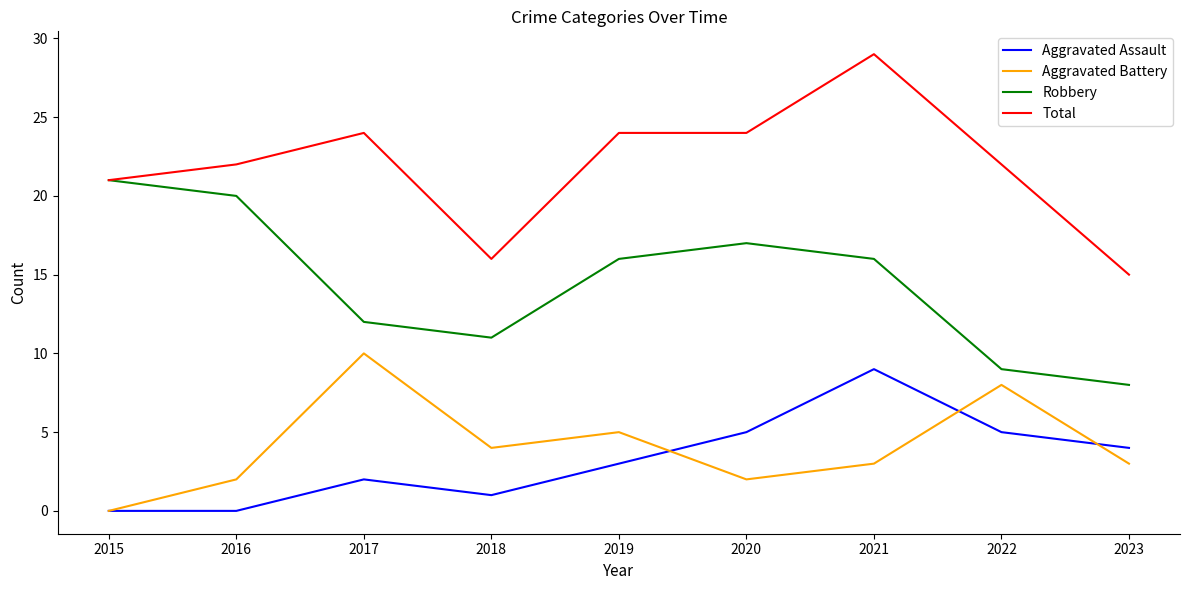

In Aggravated Battery, how many points are lower than both neighbors (excluding endpoints)?

2